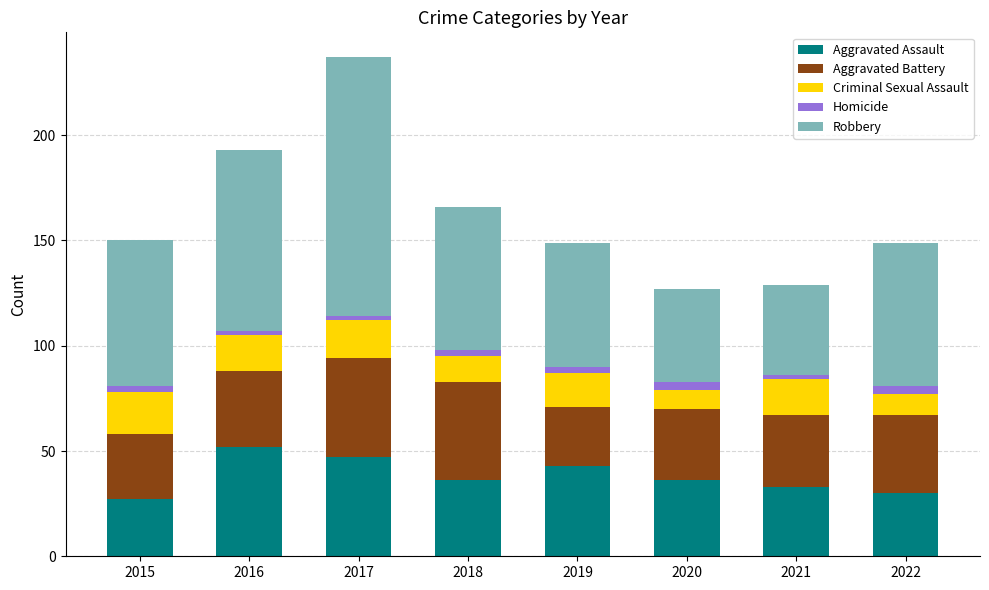

At which category is the sum across all series the highest?

2017